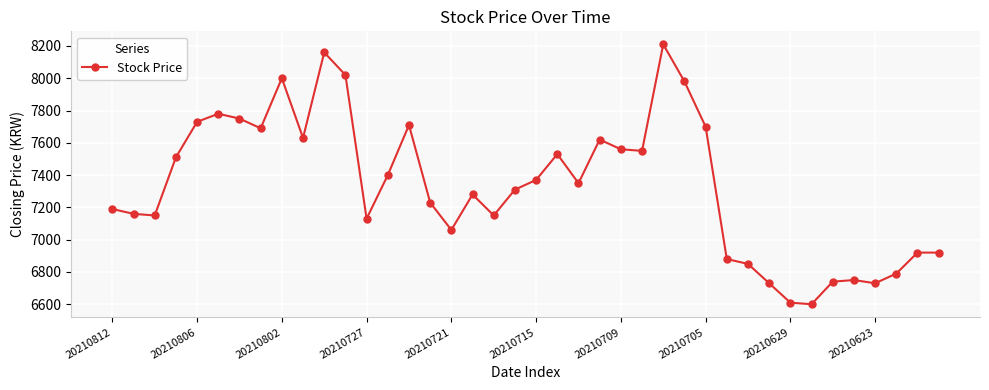

How many values are below 7350?

20